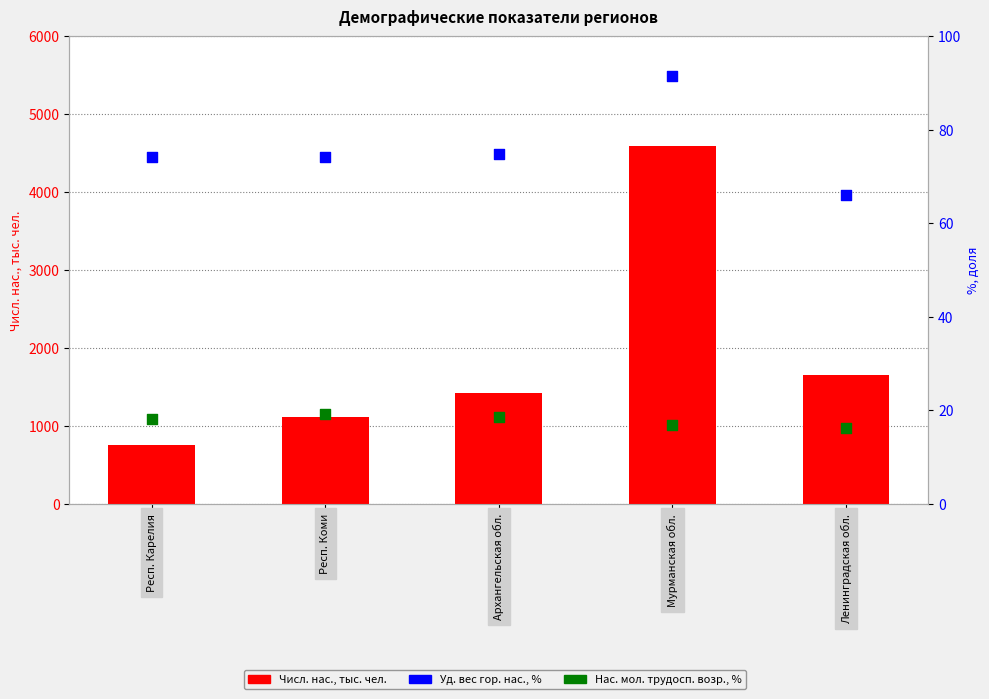

What are all the series names shown in the legend?

Числ. нас., тыс. чел., Уд. вес гор. нас., %, Нас. мол. трудосп. возр., %